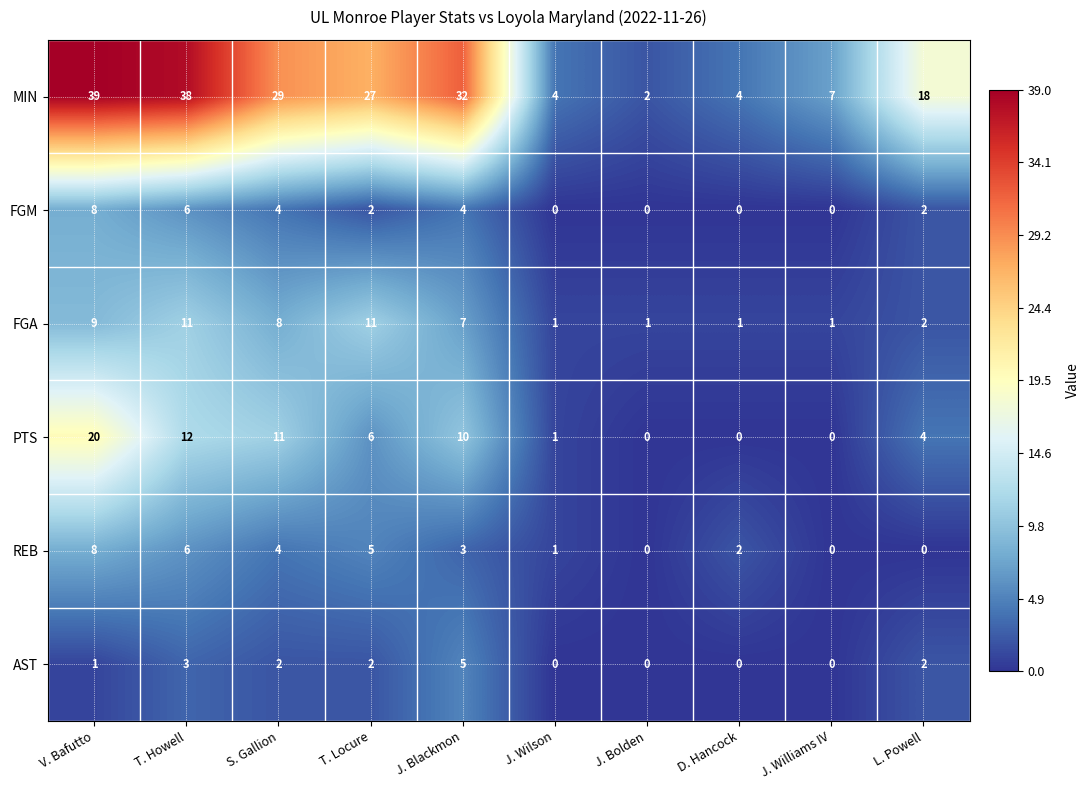

What is the maximum value shown in the chart?

39